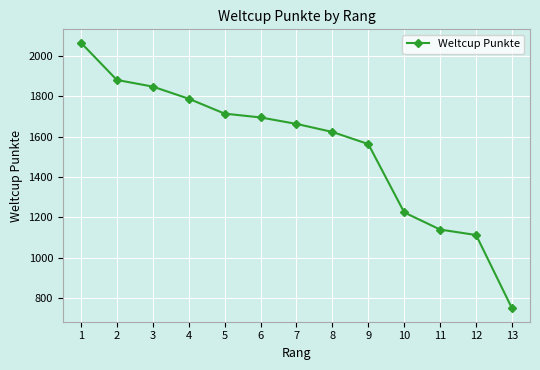

What is the approximate value at 5, to the nearest 100?

1700